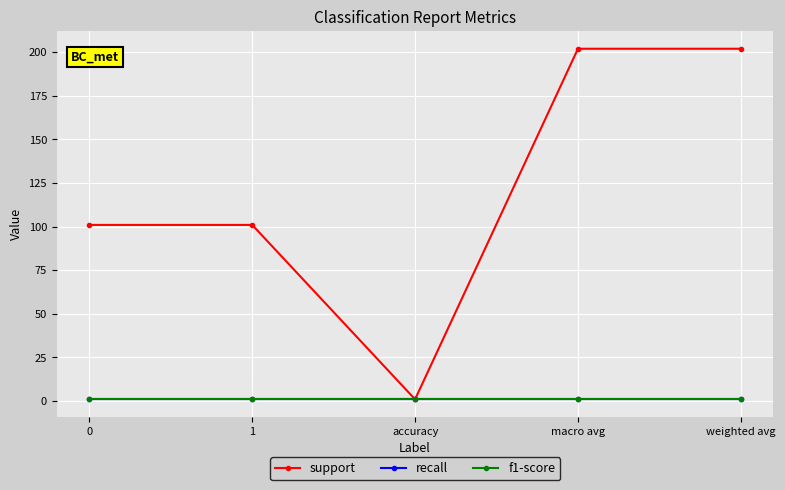

What is the smallest value displayed?

1